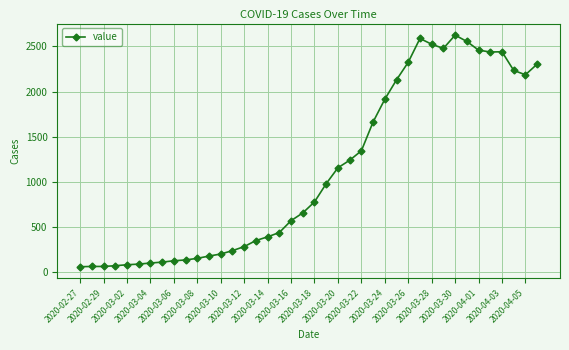

True or false: the data has more than 2 interior local peaks.

True